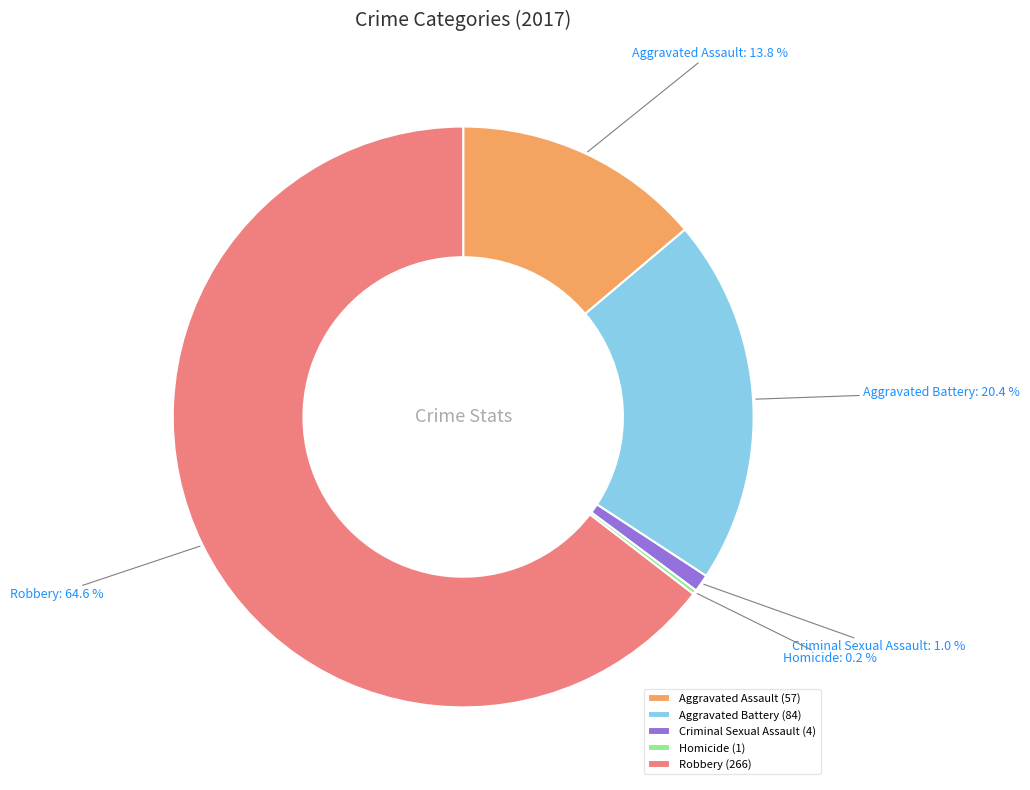

To the nearest percent, what is the difference between the largest and smallest slice percentages?

64%